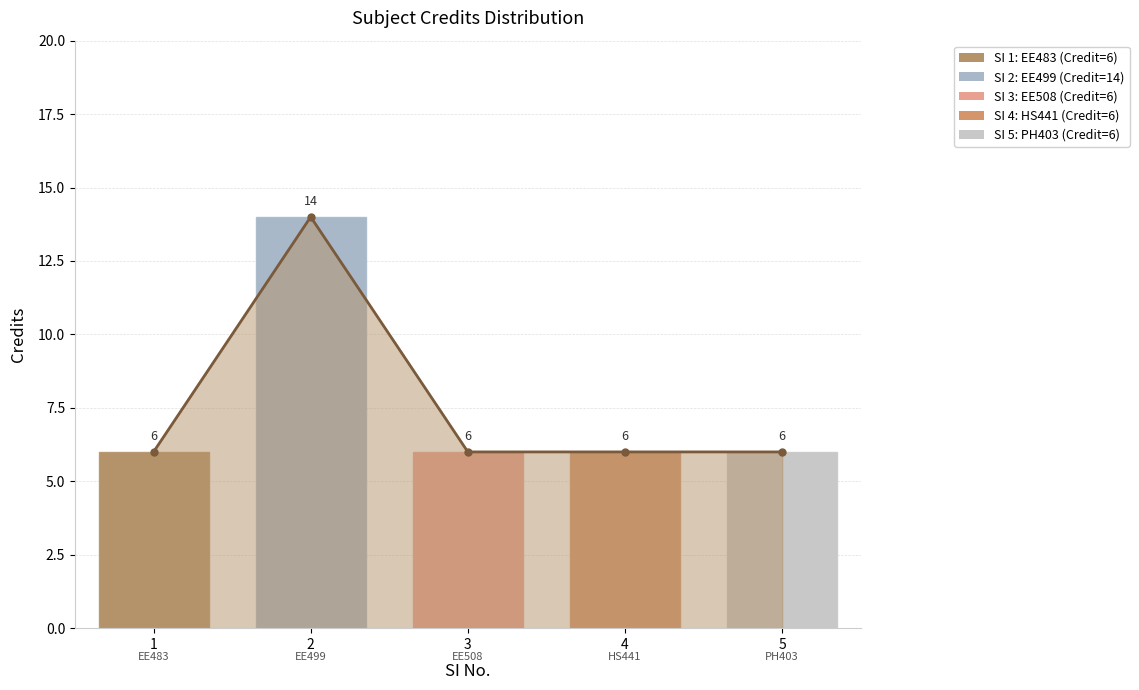

Reading right to left, extract all data points from this chart.

6	6	6	14	6